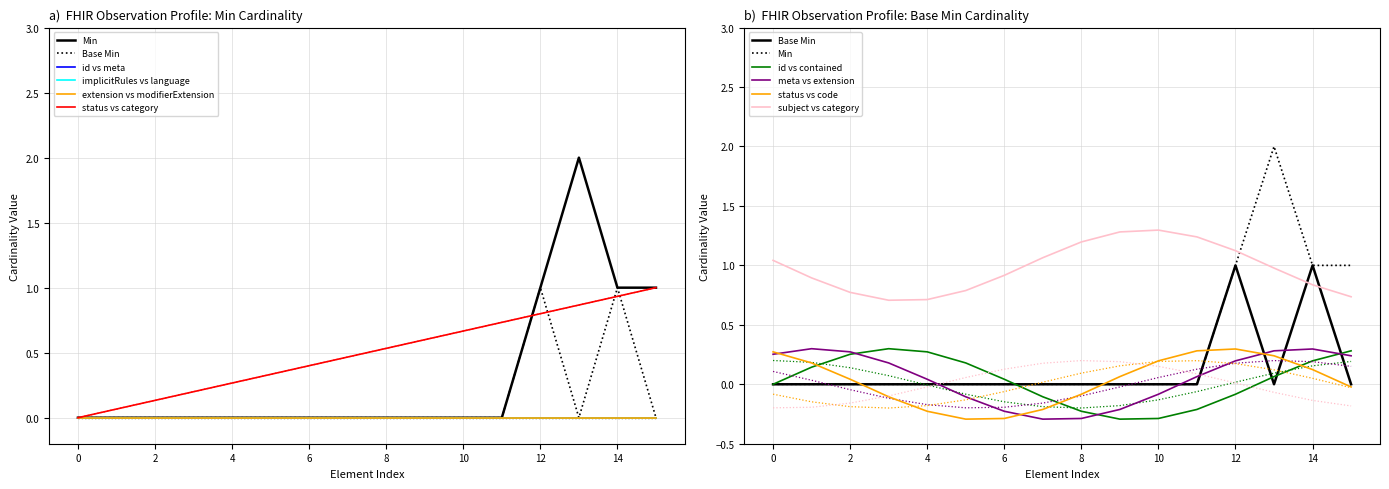

True or false: Min and Base Min cross at least once.

False